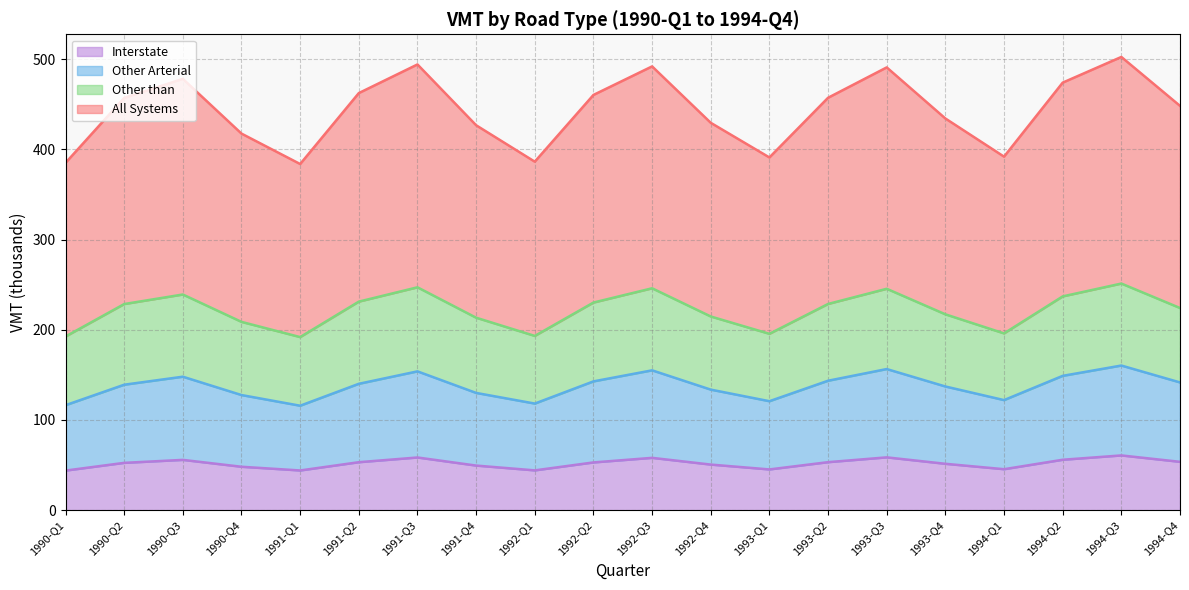

At which category is the sum across all series the highest?

1994-Q3